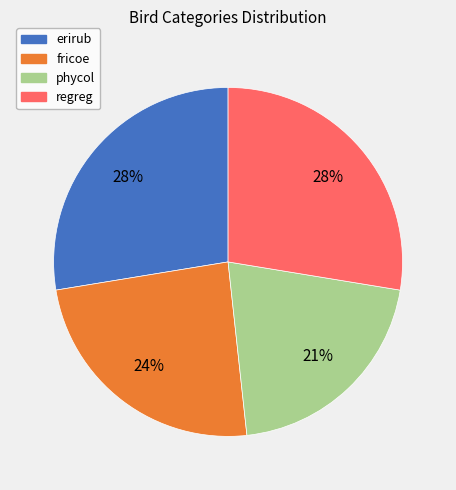

True or false: phycol accounts for 21% of the total.

True